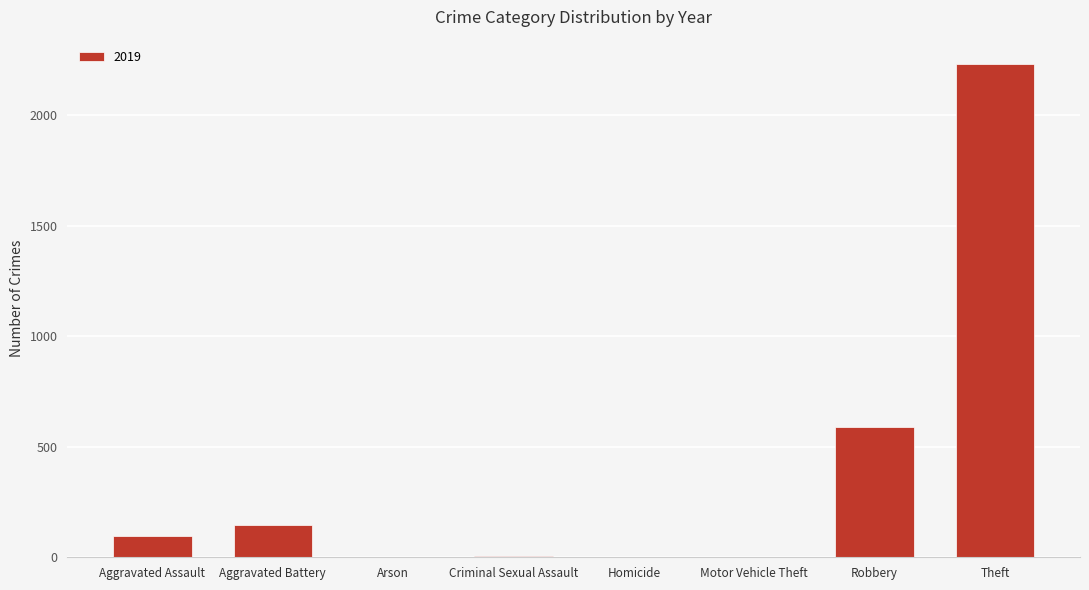

What is the maximum value shown in the chart?

2230